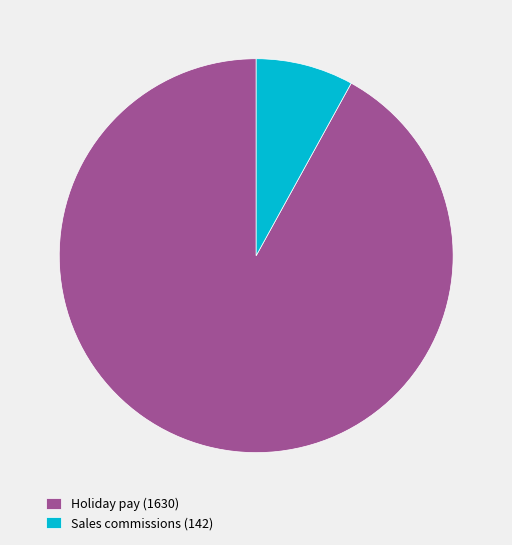

Between Sales commissions (142) and Holiday pay (1630), which is larger?

Holiday pay (1630)